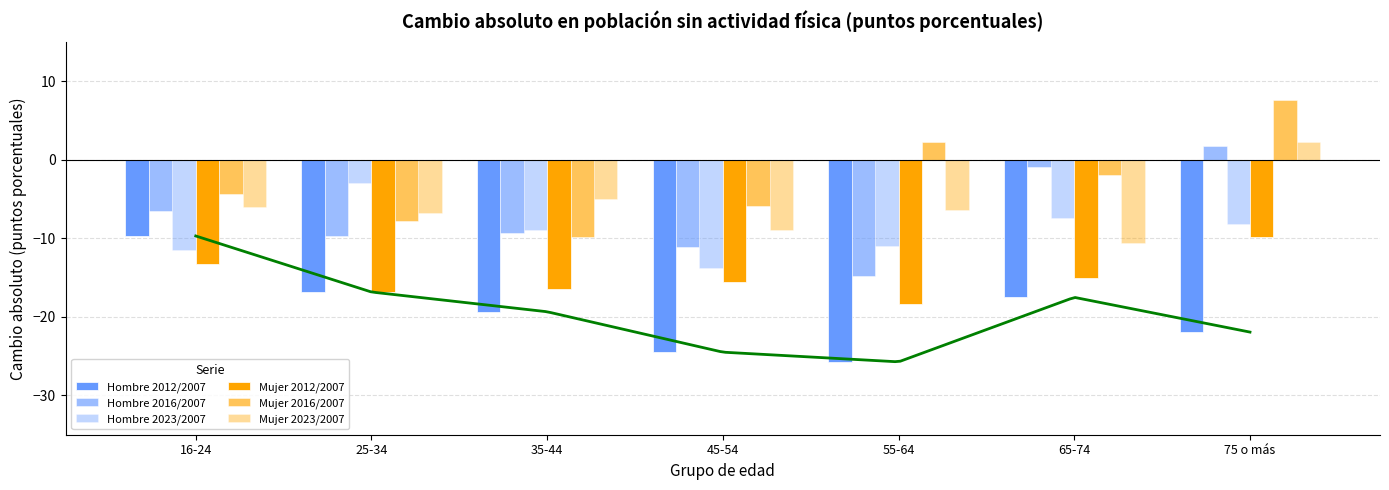

Where does the Hombre 2016/2007 series first go above -9?

16-24